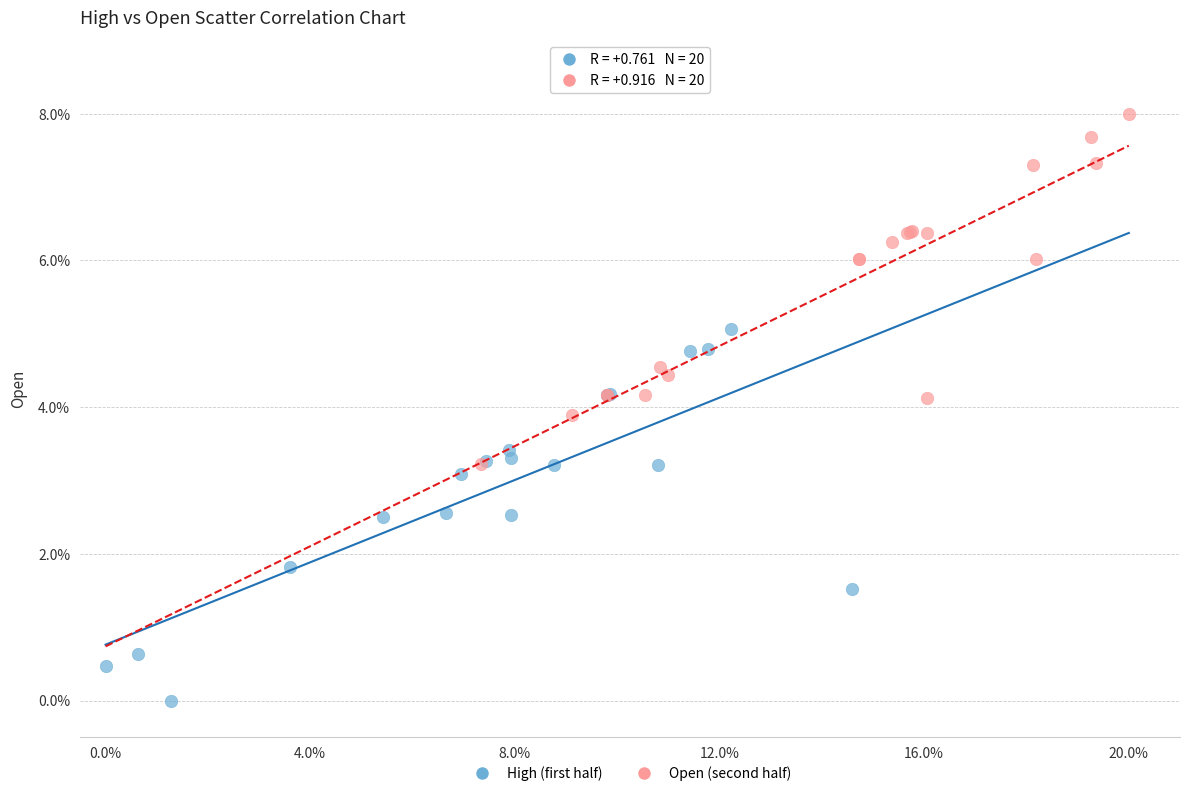

Which series has the largest Y range (max minus min)?

High (first half)